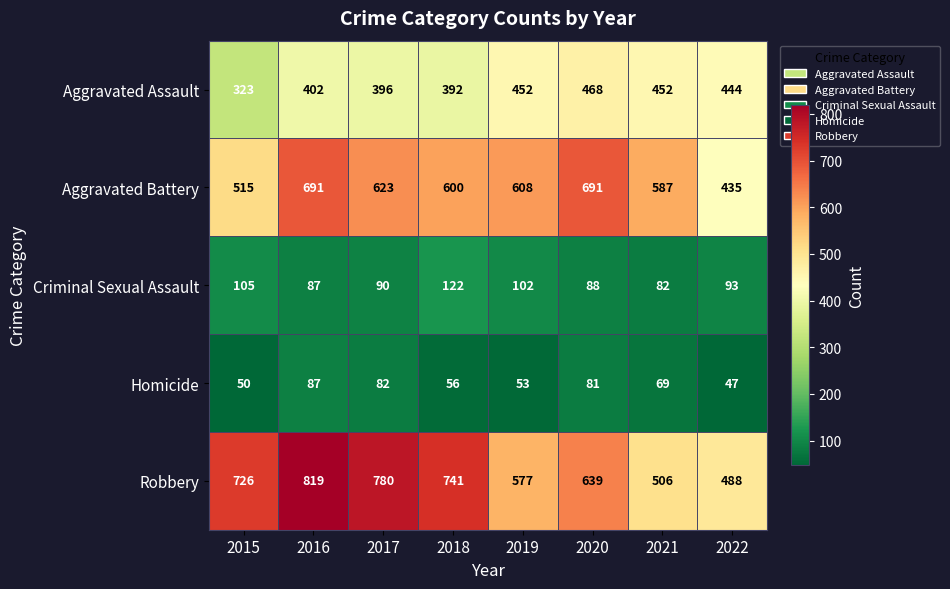

What is the difference between the second highest and minimum values in the Criminal Sexual Assault series?

23